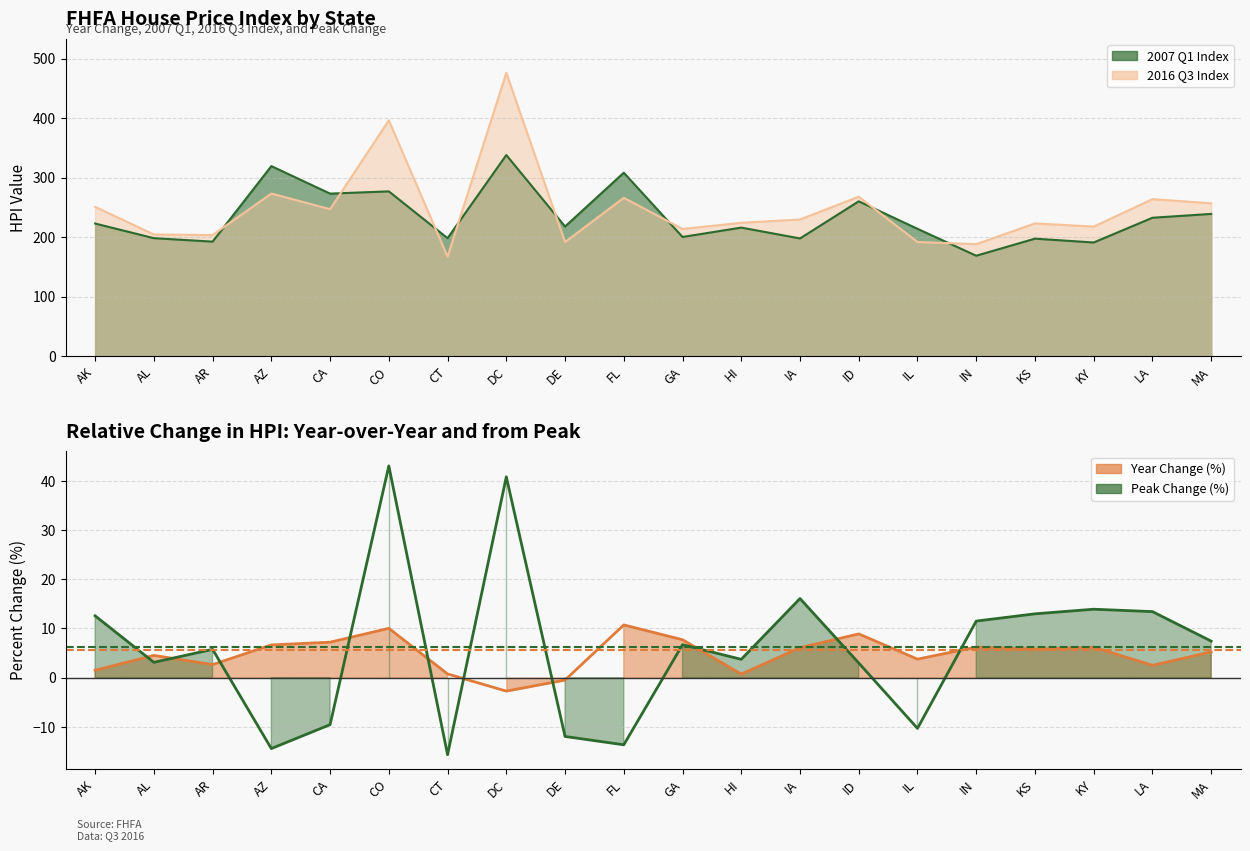

Rank the series at GA from lowest to highest value.

Peak Change, Year Change, 2007 Q1 Index, 2016 Q3 Index